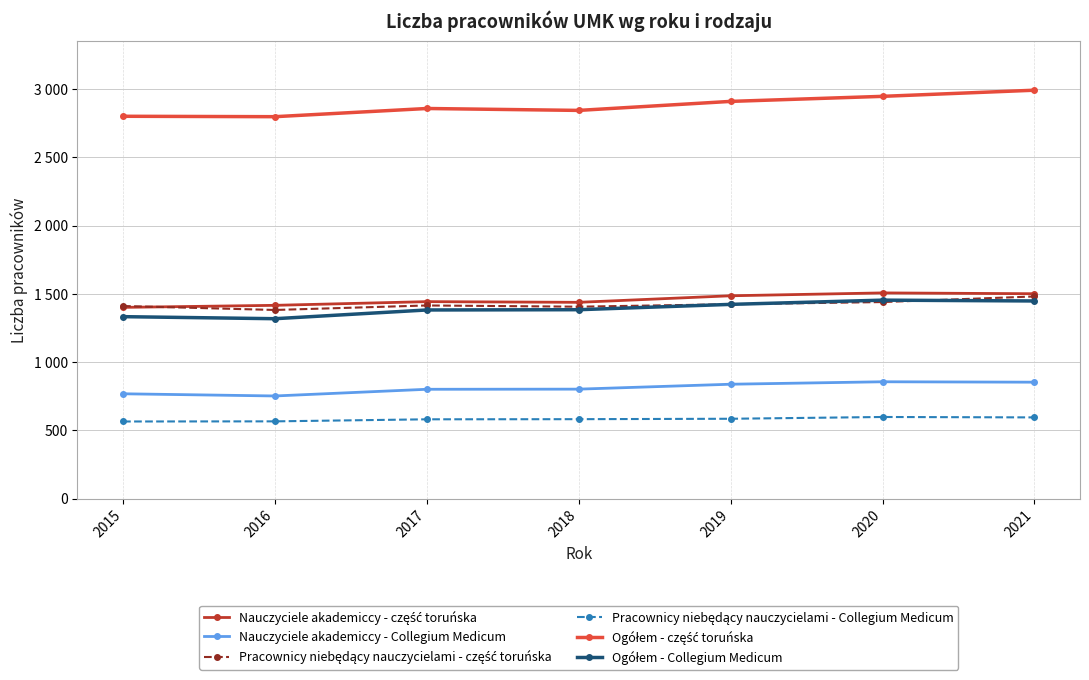

Rank the categories by Nauczyciele akademiccy - Collegium Medicum value from highest to lowest.

2020, 2021, 2019, 2018, 2017, 2015, 2016